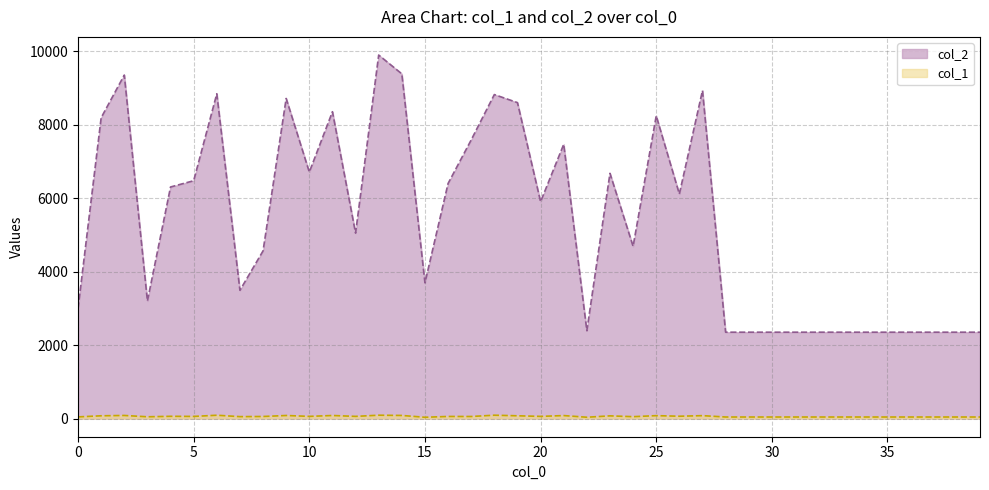

What is the minimum value shown in the chart?

35